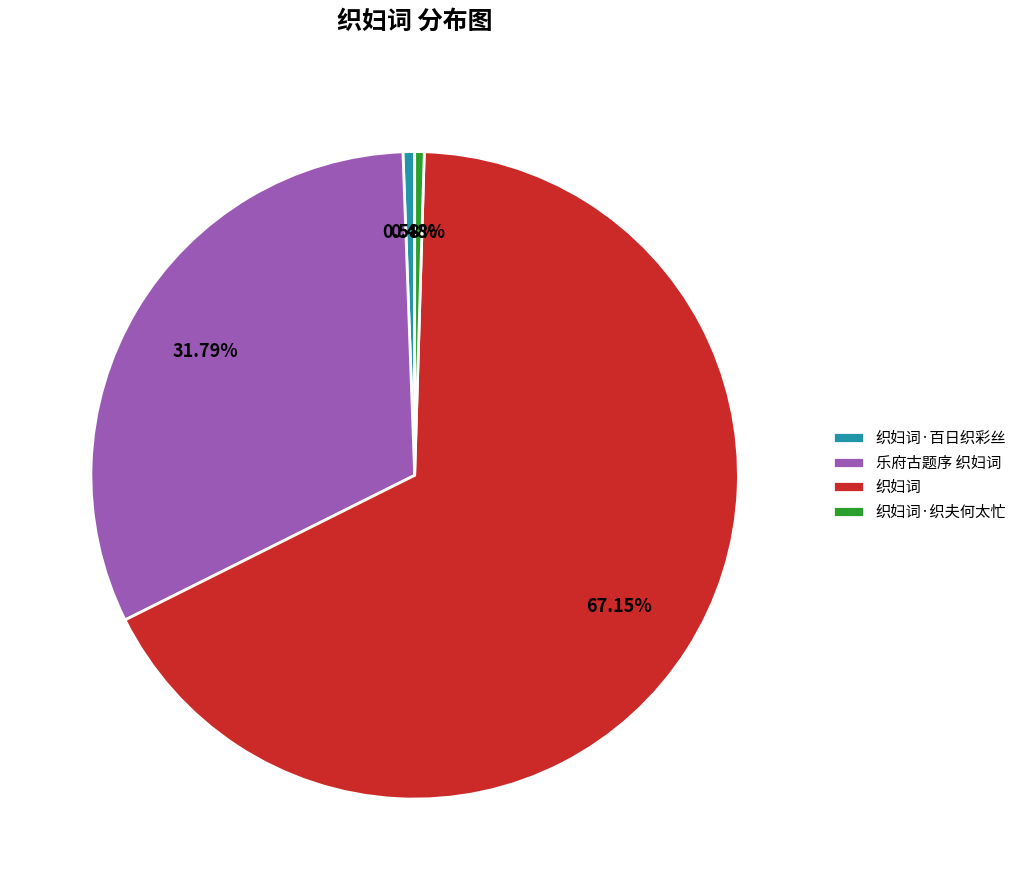

Which category has the biggest portion of the pie?

织妇词